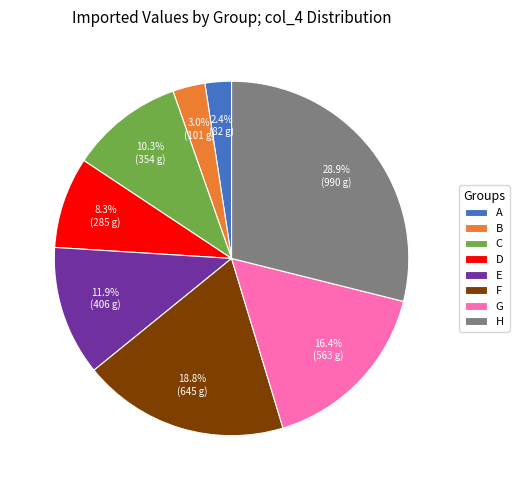

Between F and B, which is larger?

F